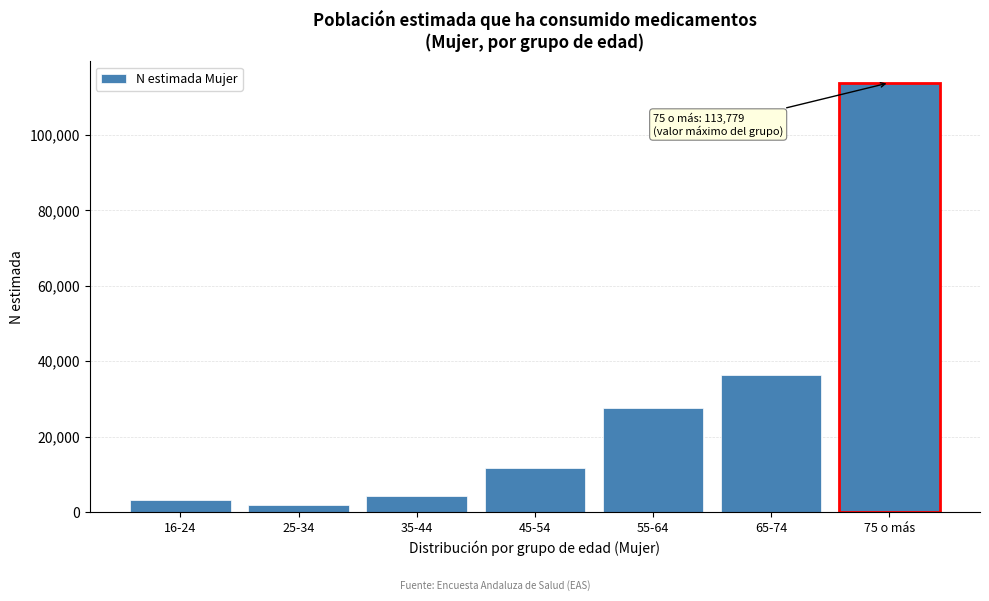

Reading left to right, list all the values displayed in this chart.

3081	1964	4369	11668	27604	36381	113779